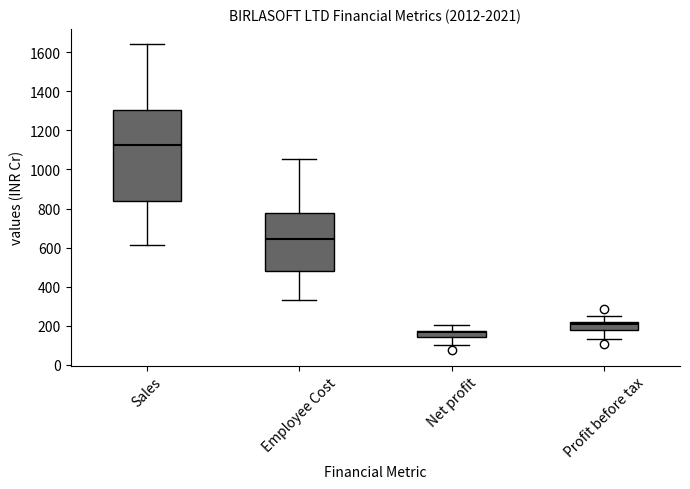

Reading left to right, transcribe this box plot: for each box, give where its median line is, the range the box spans, and where its two whiskers end, as read against the y-axis. The values are not printed on the chart, so give them approximately, as read against the axis.

Sales: median 1120, box 840 to 1300, whiskers 620 to 1640
Employee Cost: median 640, box 480 to 780, whiskers 340 to 1060
Net profit: median 160, box 140 to 180, whiskers 100 to 200
Profit before tax: median 200, box 180 to 220, whiskers 140 to 240